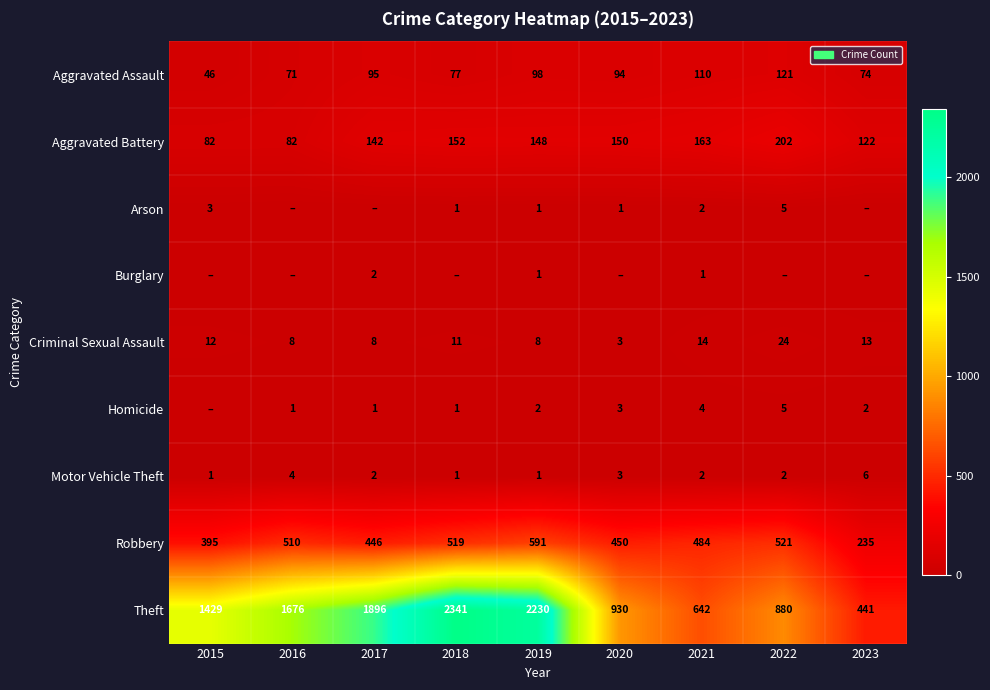

True or false: Aggravated Assault has a value of 10 at 2015.

False